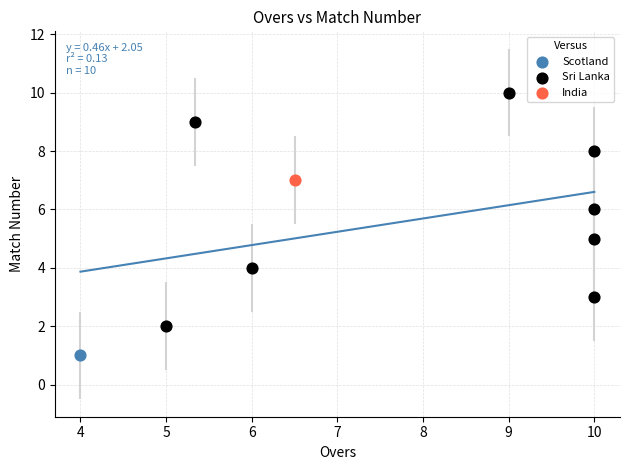

What are all the series names shown in the legend?

Scotland, Sri Lanka, India